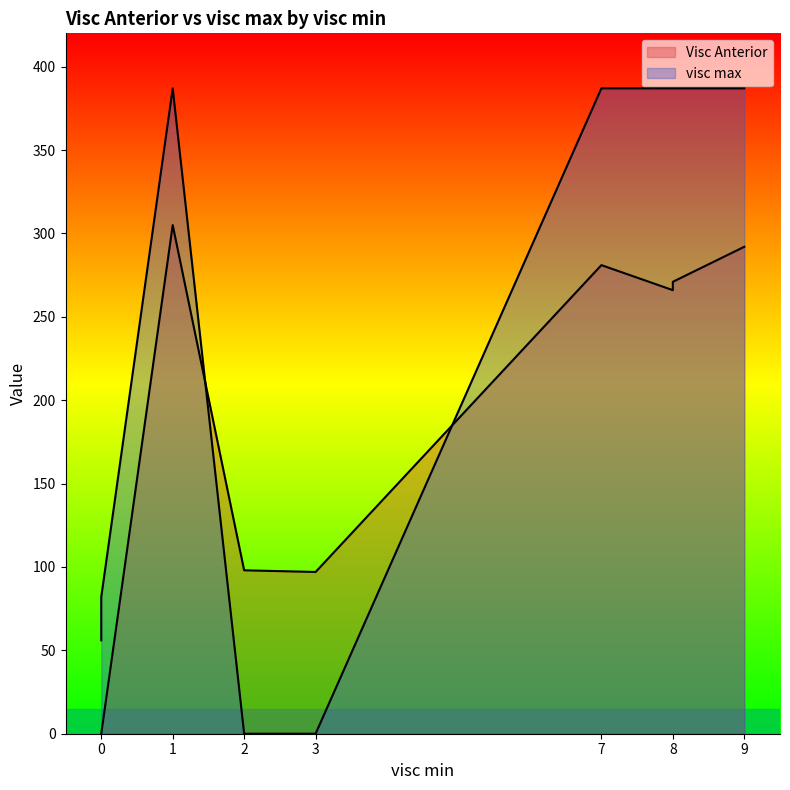

How many lines are shown in the chart?

2